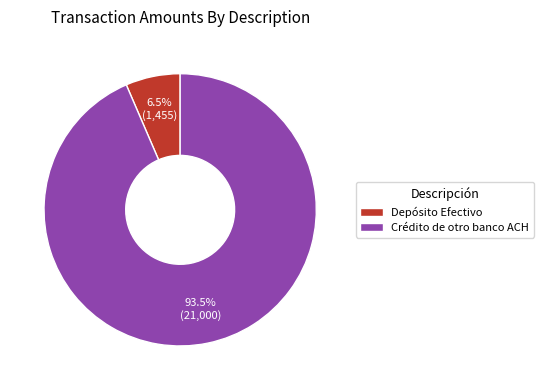

Which slice represents more than half of the pie?

Crédito de otro banco ACH